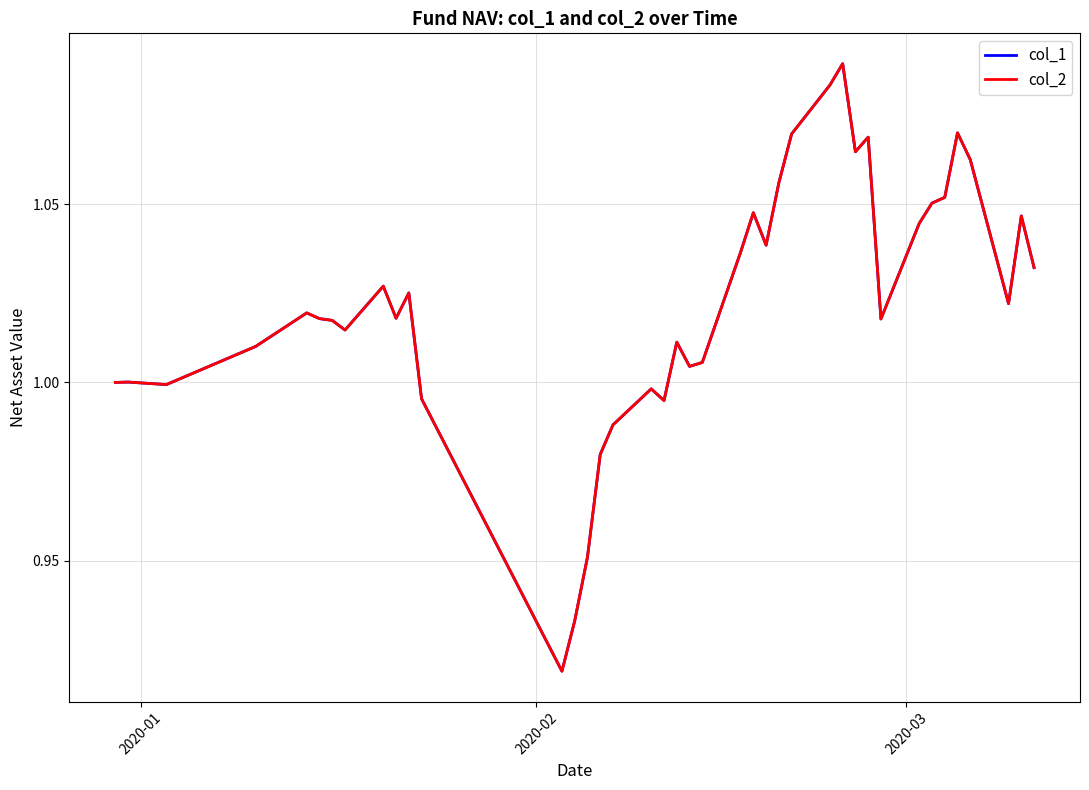

Does the chart have visible grid lines?

Yes